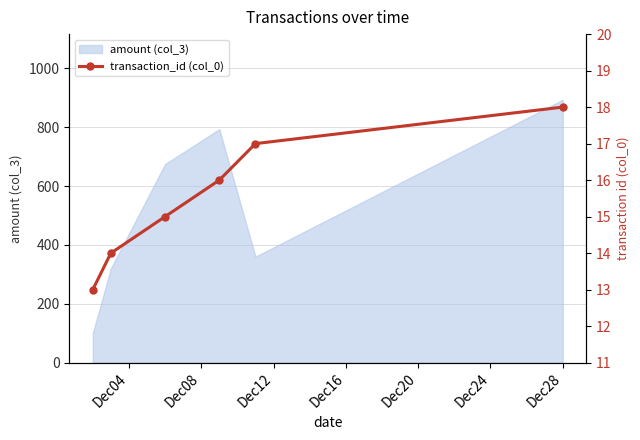

True or false: the data shows 8 at Dec28.

False